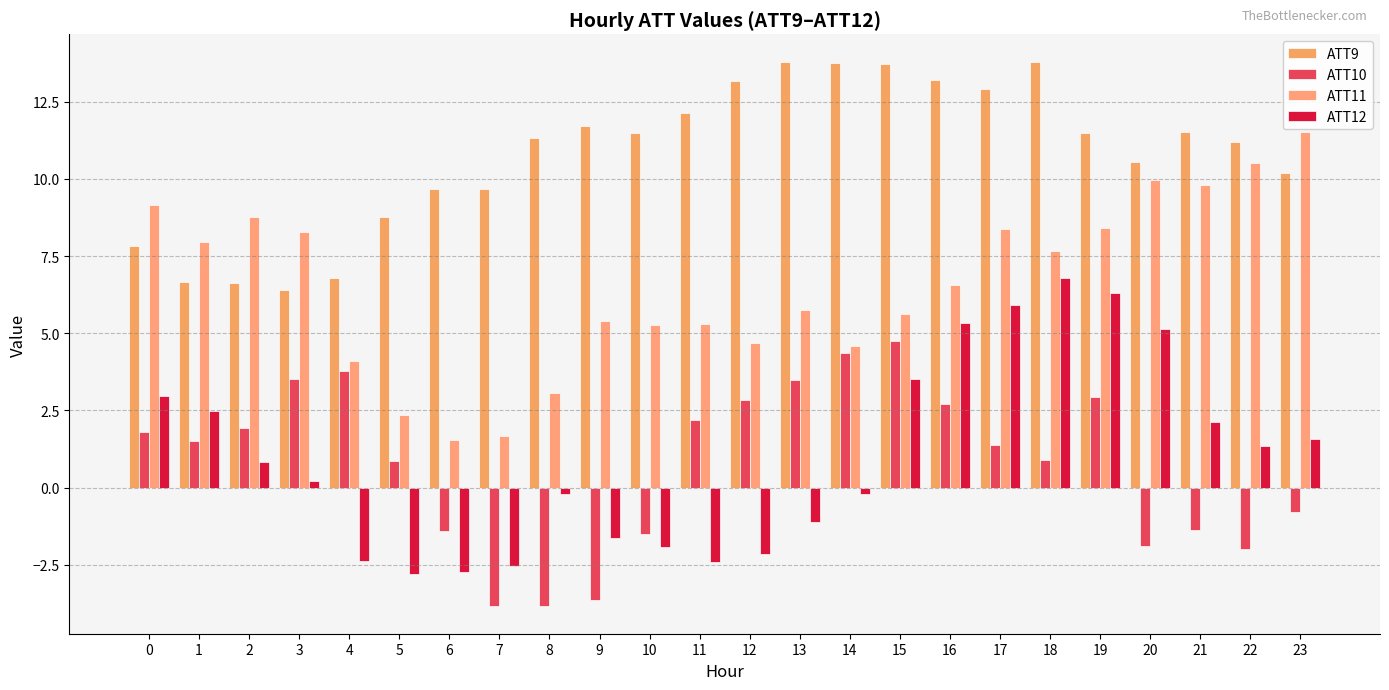

Rank the categories by ATT10 value from highest to lowest.

15, 14, 4, 3, 13, 19, 12, 16, 11, 2, 0, 1, 17, 18, 5, 23, 21, 6, 10, 20, 22, 9, 8, 7